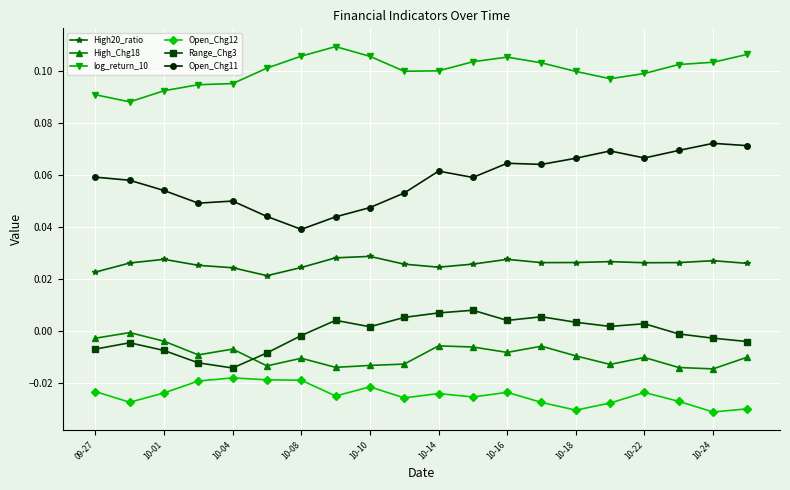

True or false: High_Chg18 has more than 0 points higher than both neighbors.

True